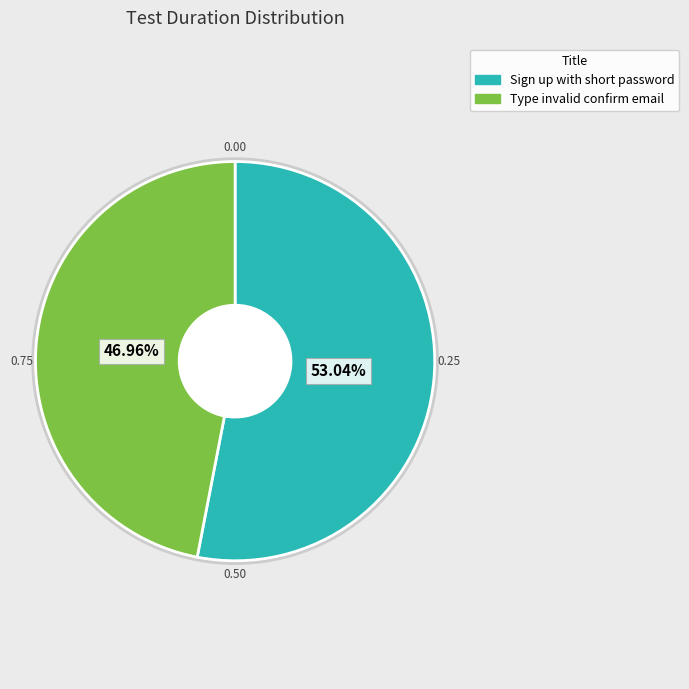

True or false: Sign up with short password accounts for 41% of the total.

False